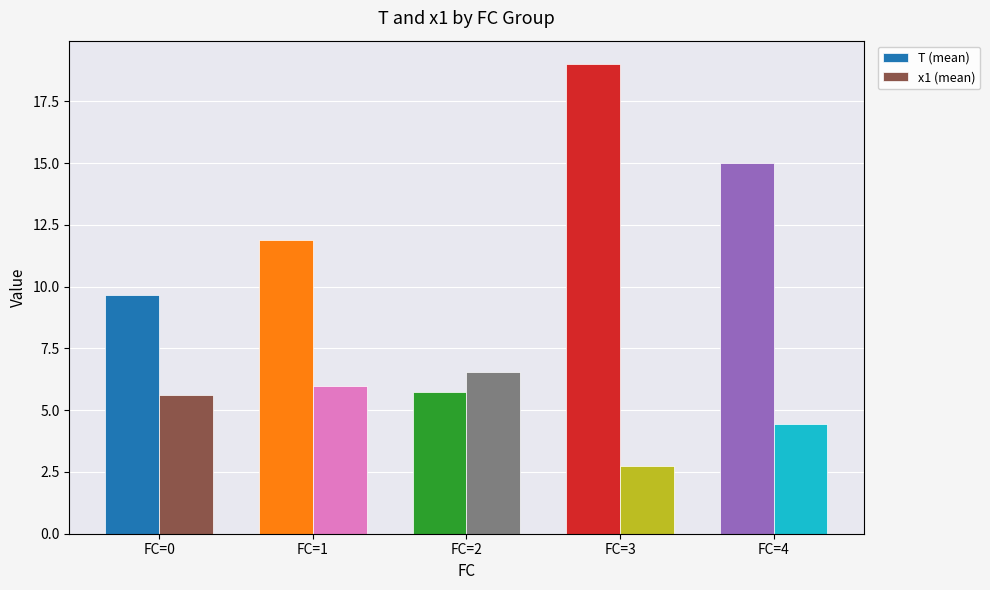

What is the value of the T (mean) bar at the 3rd from the left?

5.8